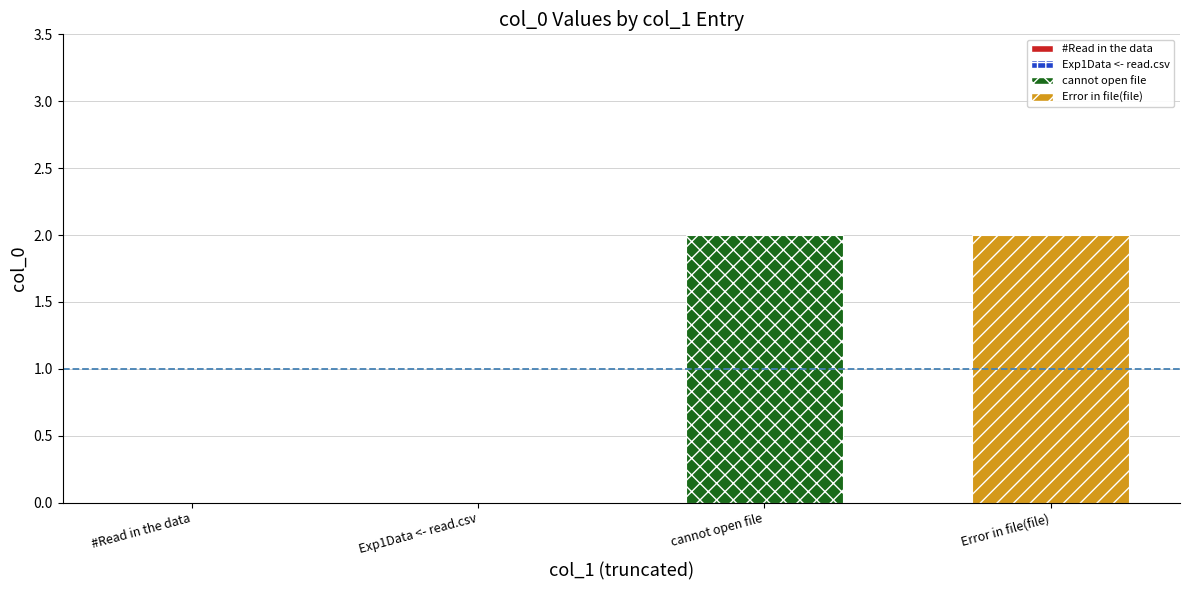

The chart shows a value of -1 at #Read in the data. True or false?

False